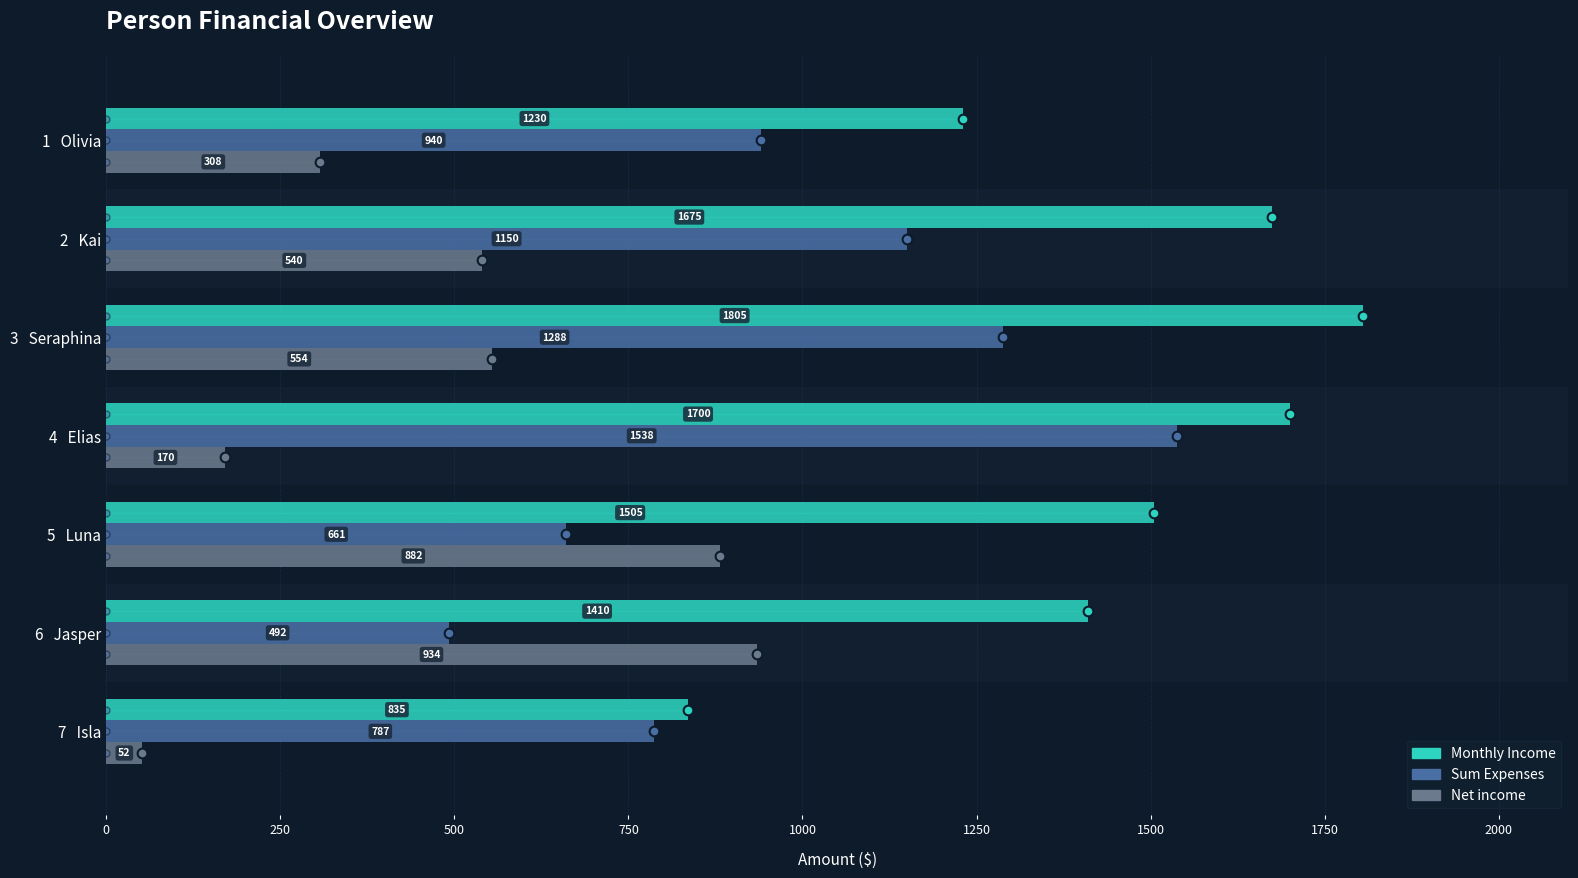

What is the value of the Net income bar at the 4th from the left?

170.1